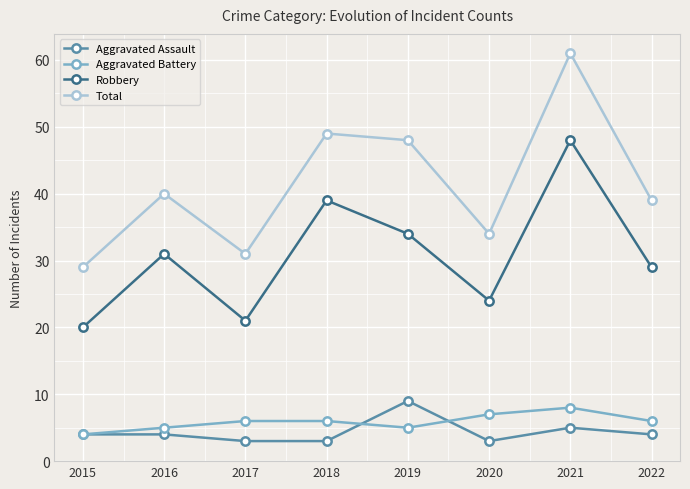

At which category does the chart reach its peak across all series?

2021